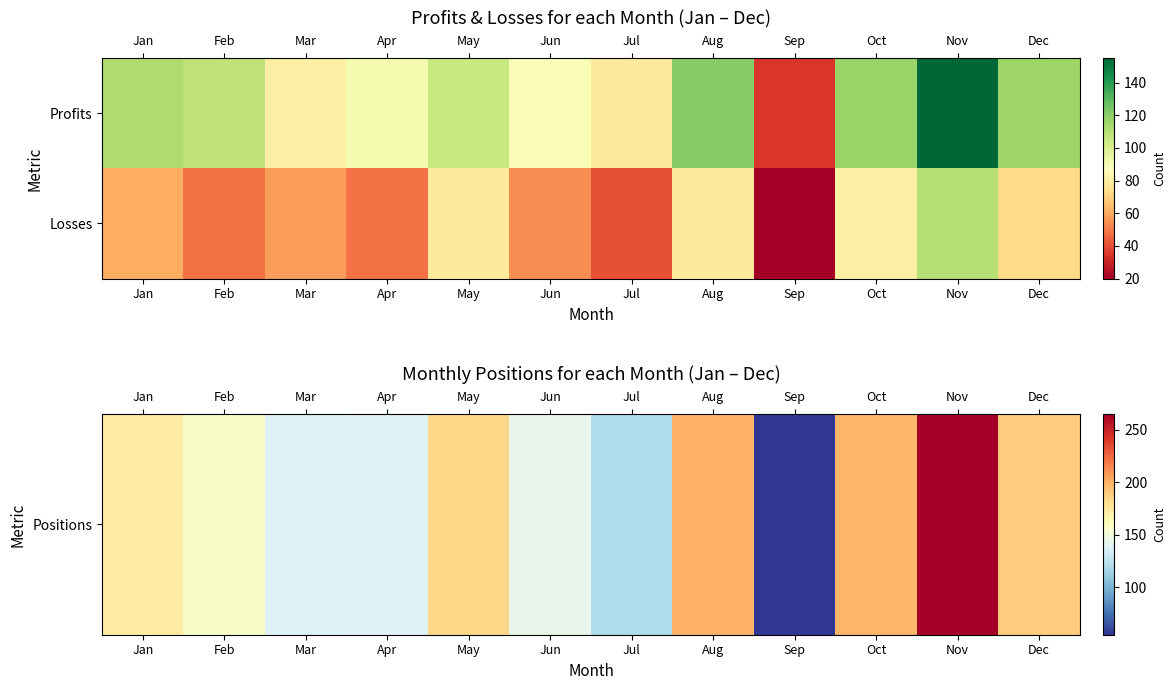

At May, list the series in order from largest to smallest.

Positions, Losses